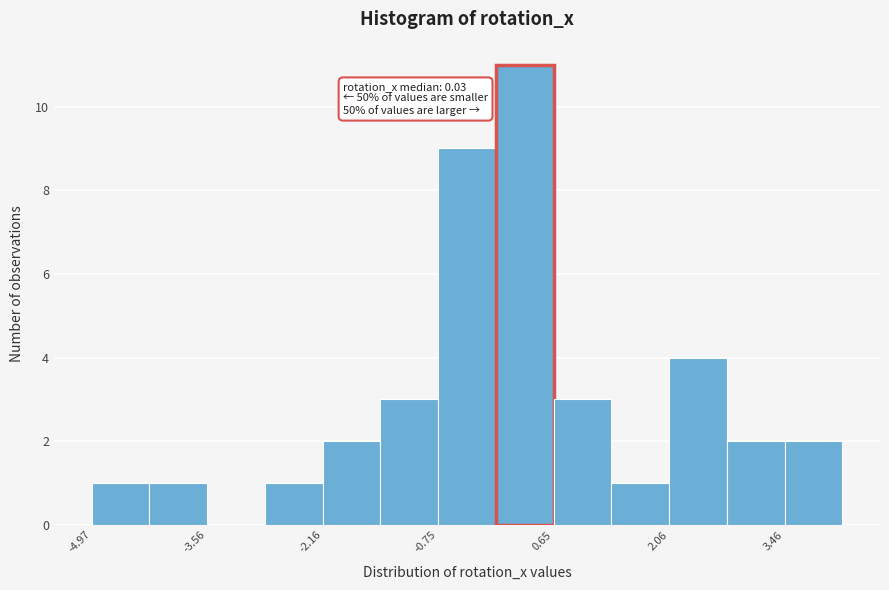

Around what value on the x-axis is the tallest bar? Give the approximate position of its centre, as read against the axis.

0.4